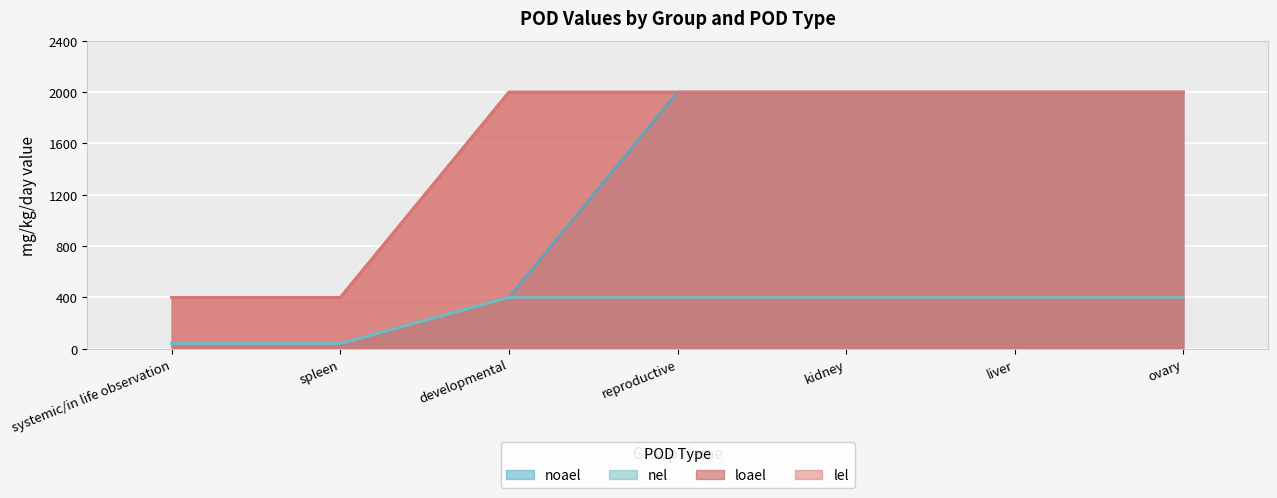

Which has a higher value, spleen or developmental?

developmental